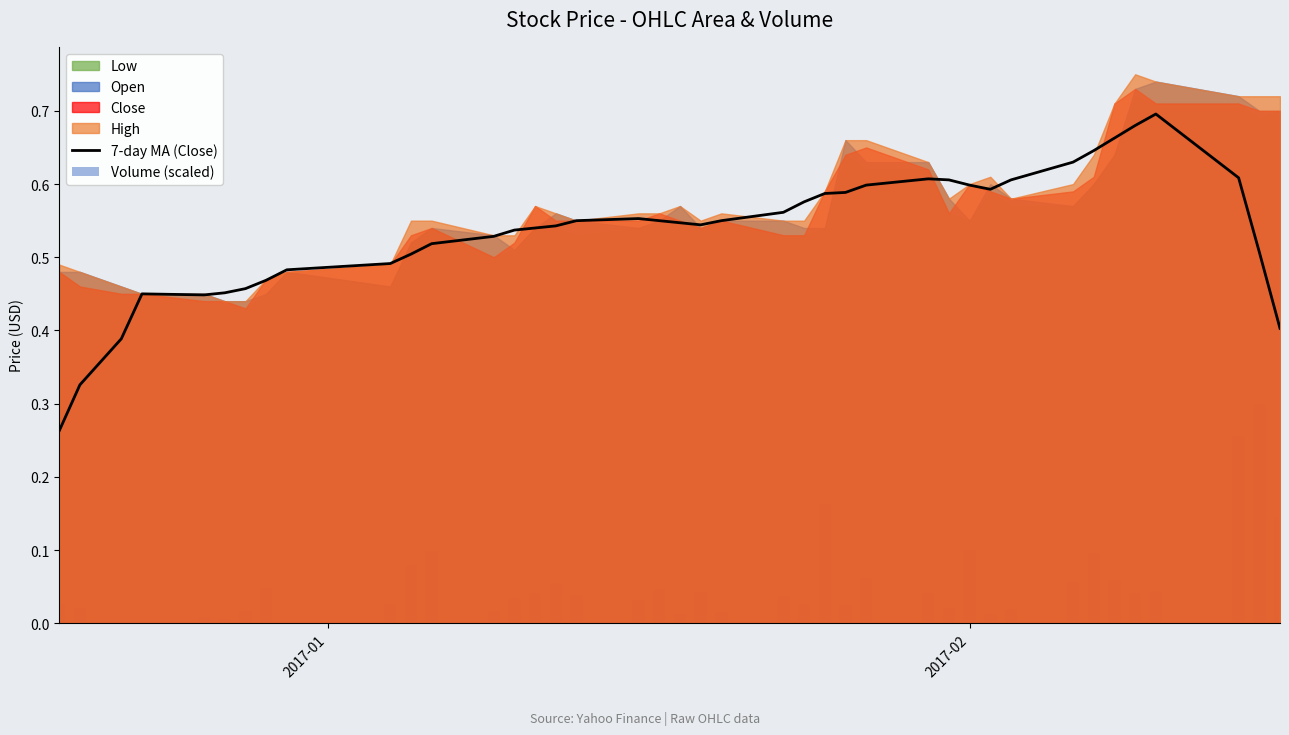

The 7-day MA (Close) series shows 0.2 at 34. True or false?

False